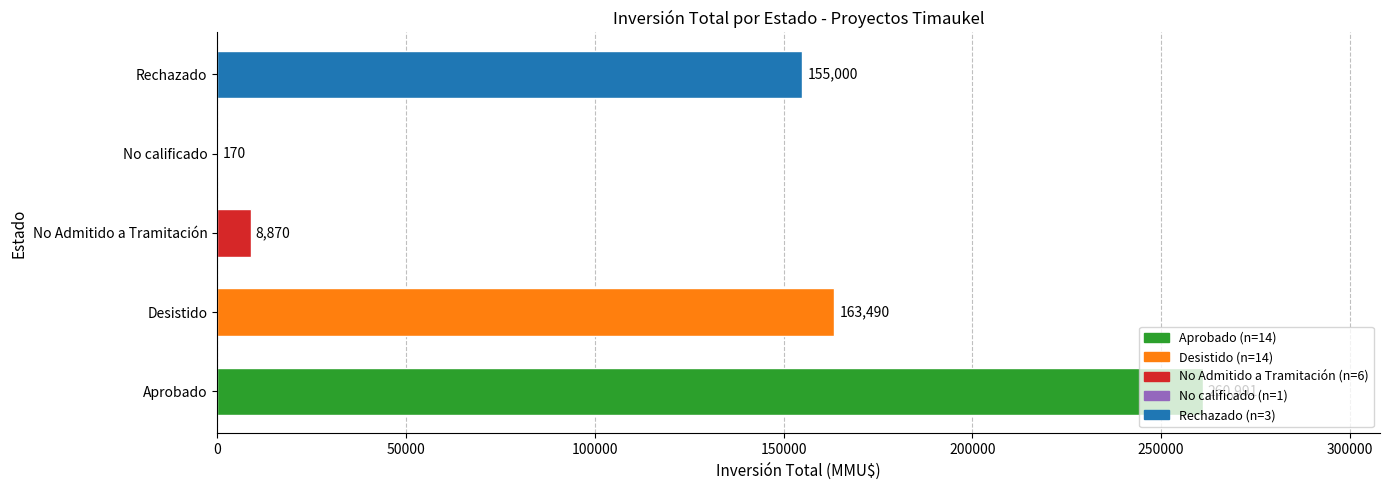

The chart shows a value of 74533 at Rechazado. True or false?

False